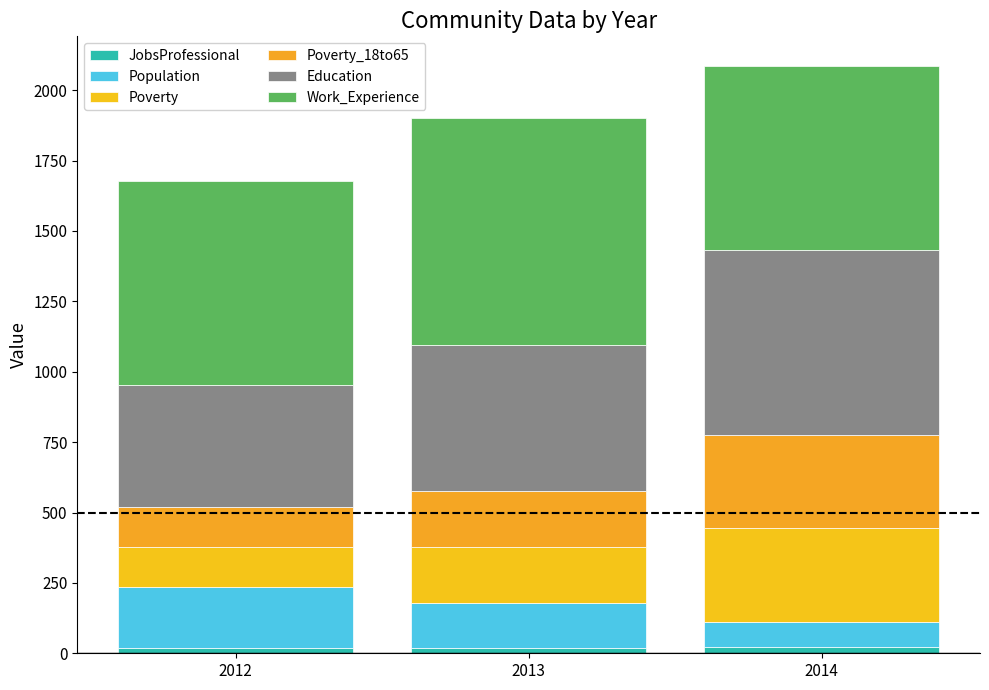

Count the Poverty values in the range 142 to 333.

3